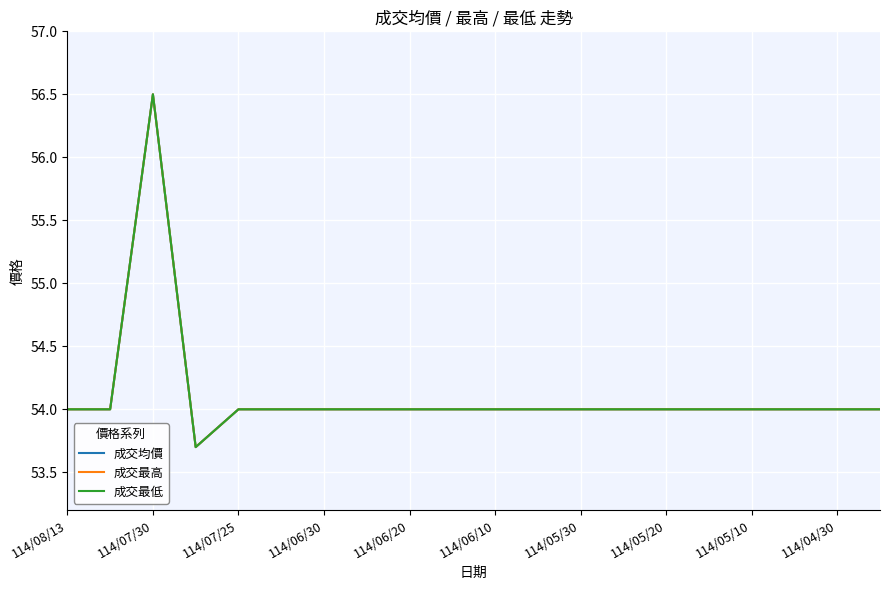

Reading left to right, list all the values displayed in this chart.

成交均價: 54.0	54.0	56.5	53.7	54.0	54.0	54.0	54.0	54.0	54.0	54.0	54.0	54.0	54.0	54.0	54.0	54.0	54.0	54.0	54.0
成交最高: 54.0	54.0	56.5	53.7	54.0	54.0	54.0	54.0	54.0	54.0	54.0	54.0	54.0	54.0	54.0	54.0	54.0	54.0	54.0	54.0
成交最低: 54.0	54.0	56.5	53.7	54.0	54.0	54.0	54.0	54.0	54.0	54.0	54.0	54.0	54.0	54.0	54.0	54.0	54.0	54.0	54.0